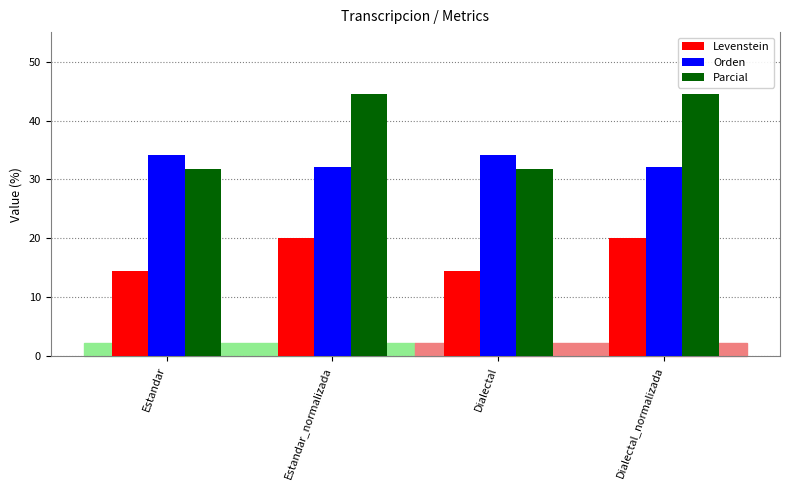

What is the minimum value shown in the chart?

14.5